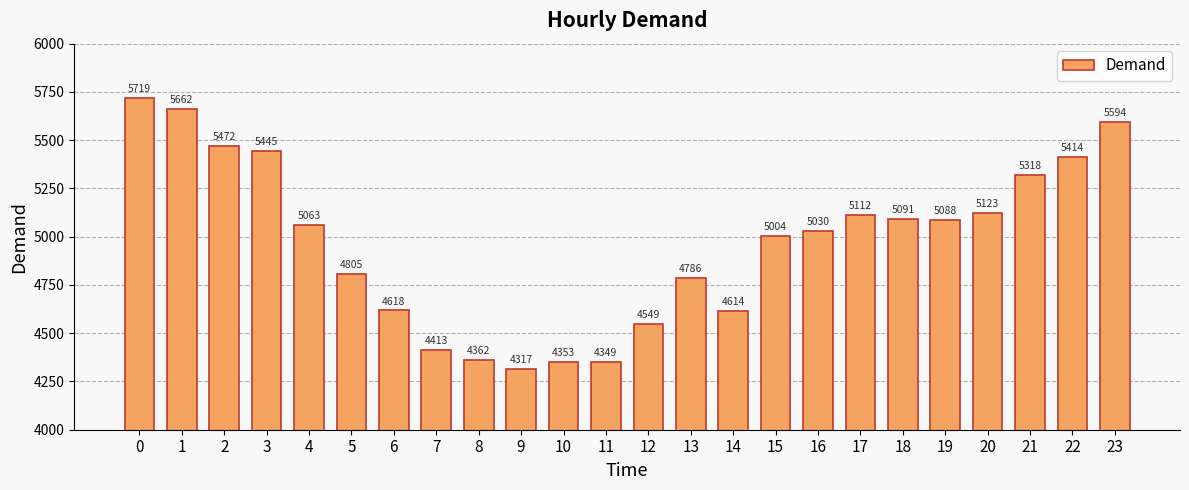

List the labels in order of value, largest first.

0, 1, 23, 2, 3, 22, 21, 20, 17, 18, 19, 4, 16, 15, 5, 13, 6, 14, 12, 7, 8, 10, 11, 9